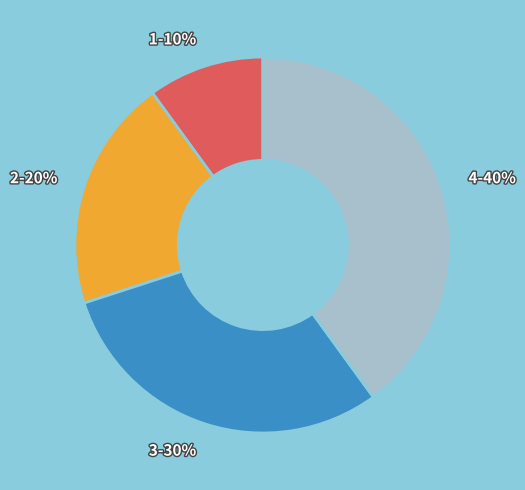

Does any single category account for the majority?

No